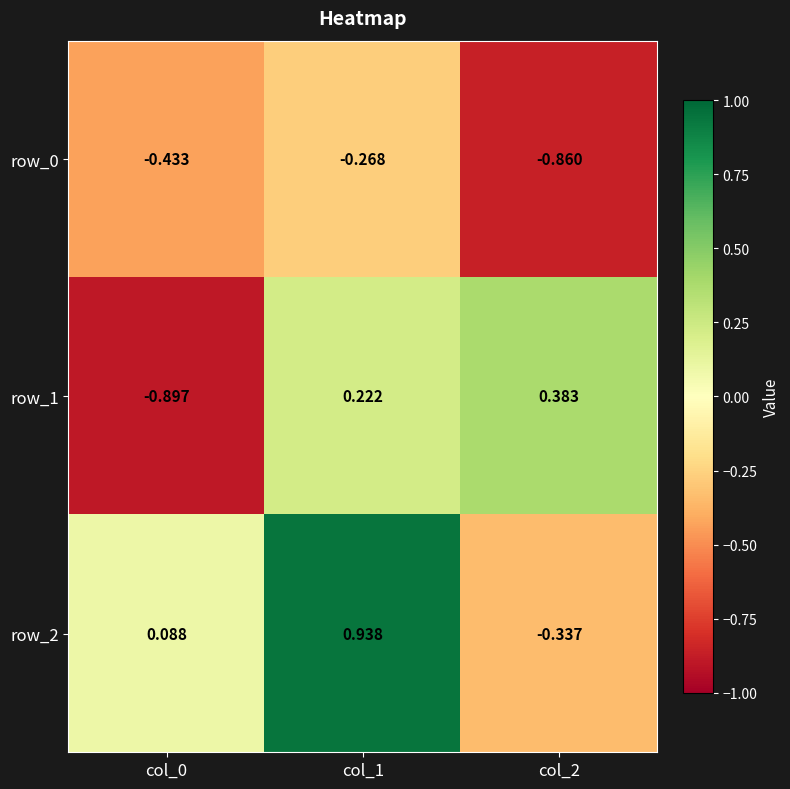

The row_2 series shows -0.5 at col_2. True or false?

False